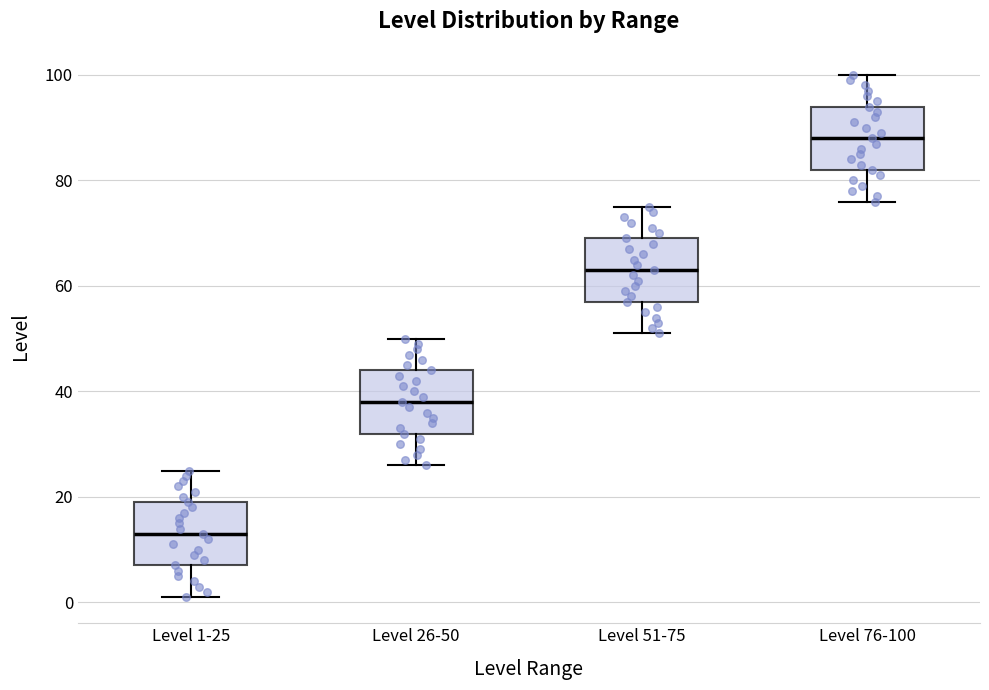

Where is the upper edge of the box for Level 1-25 on the y-axis? The values are not printed on the chart, so give them approximately, as read against the axis.

20